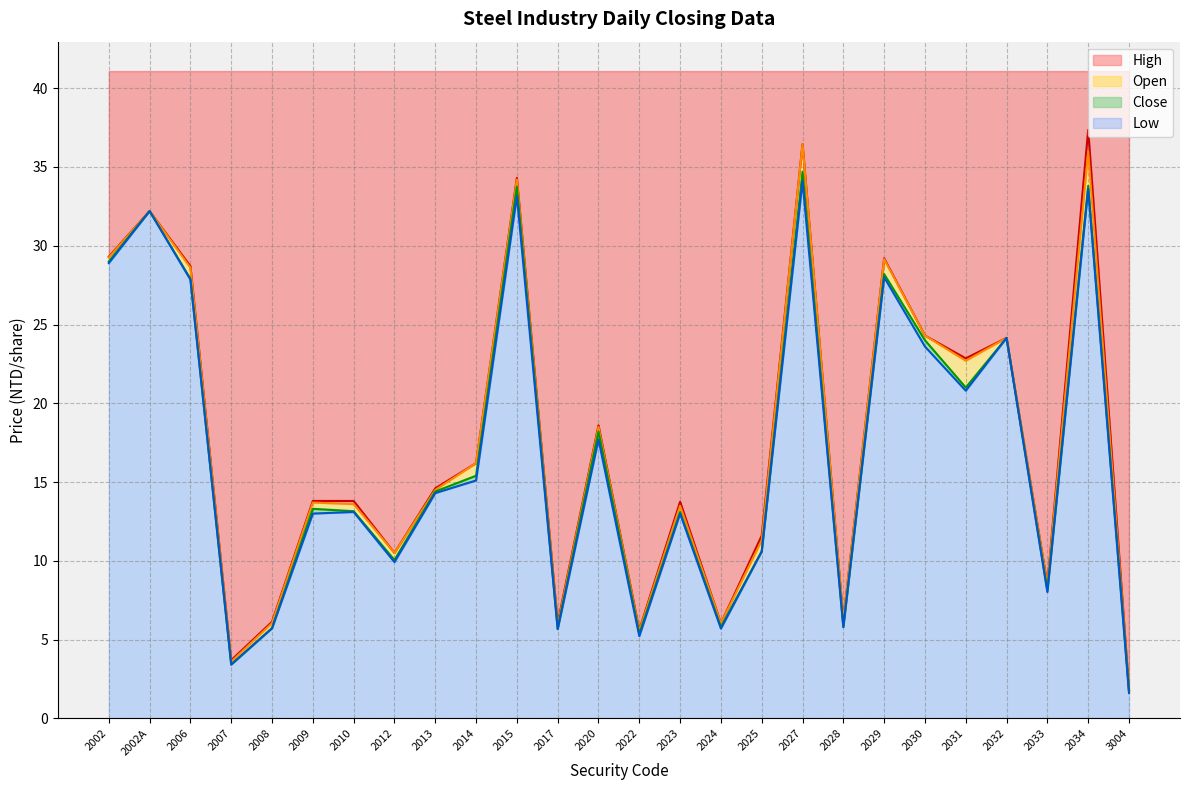

True or false: Low has more than 1 points higher than both neighbors.

True